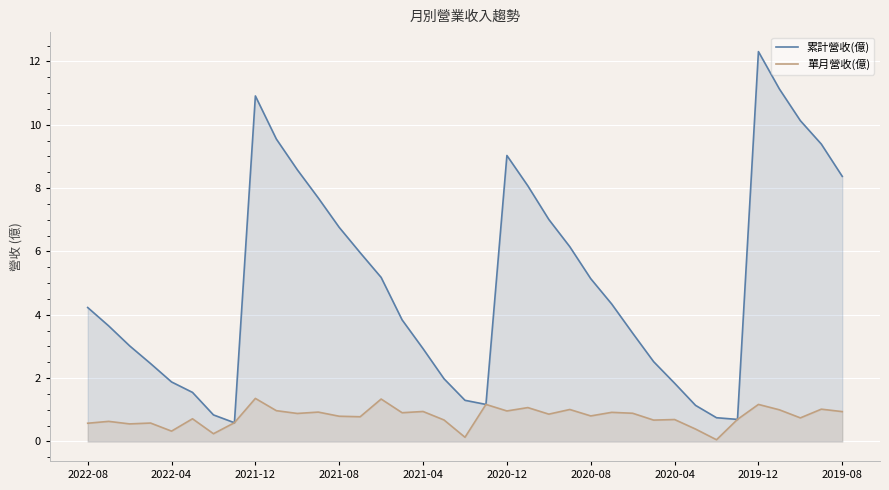

Reading left to right, list all the values displayed in this chart.

累計營收(億): 4.2	3.6	3.0	2.5	1.9	1.6	0.8	0.6	10.9	9.6	8.6	7.7	6.8	6.0	5.2	3.8	2.9	2.0	1.3	1.2	9.0	8.1	7.0	6.2	5.1	4.3	3.4	2.5	1.8	1.1	0.8	0.7	12.3	11.1	10.1	9.4	8.4
單月營收(億): 0.6	0.6	0.6	0.6	0.3	0.7	0.2	0.6	1.4	1.0	0.9	0.9	0.8	0.8	1.3	0.9	0.9	0.7	0.1	1.2	1.0	1.1	0.9	1.0	0.8	0.9	0.9	0.7	0.7	0.4	0.1	0.7	1.2	1.0	0.7	1.0	0.9